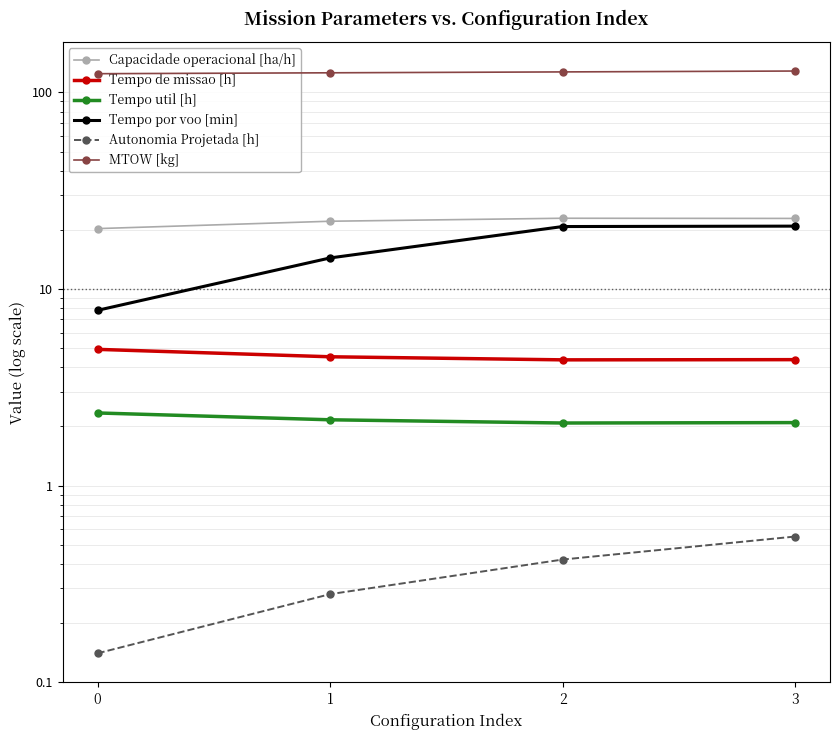

Between 2 and 1, which is larger?

2